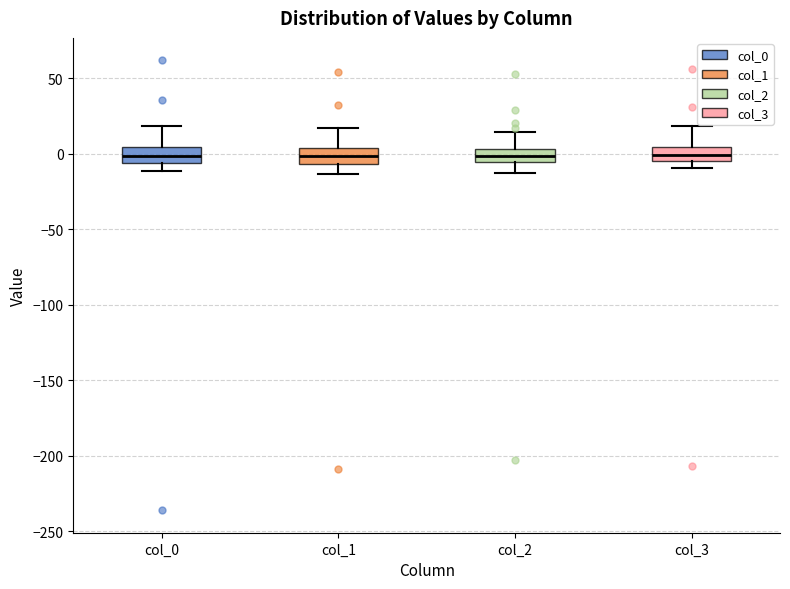

Reading left to right, transcribe this box plot: for each box, give where its median line is, the range the box spans, and where its two whiskers end, as read against the y-axis. The values are not printed on the chart, so give them approximately, as read against the axis.

col_0: median 0, box -5 to 5, whiskers -10 to 20
col_1: median 0, box -5 to 5, whiskers -15 to 15
col_2: median 0, box -5 to 5, whiskers -15 to 15
col_3: median 0, box -5 to 5, whiskers -10 to 20